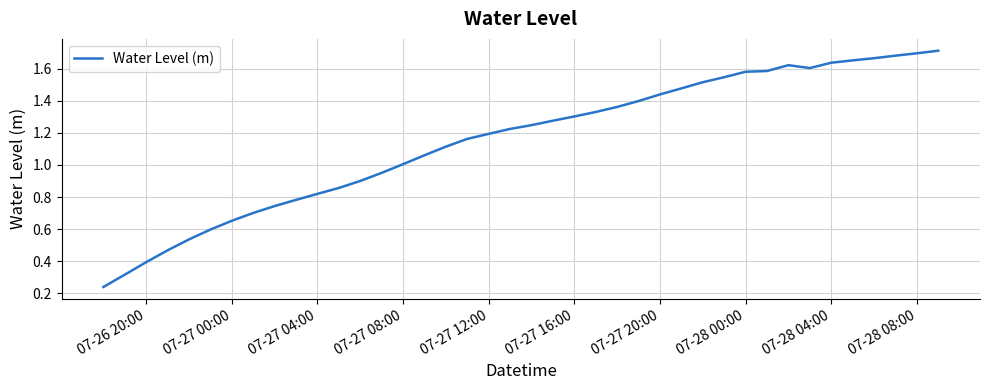

How many interior local valleys (lower than both neighbors) does the data have?

1